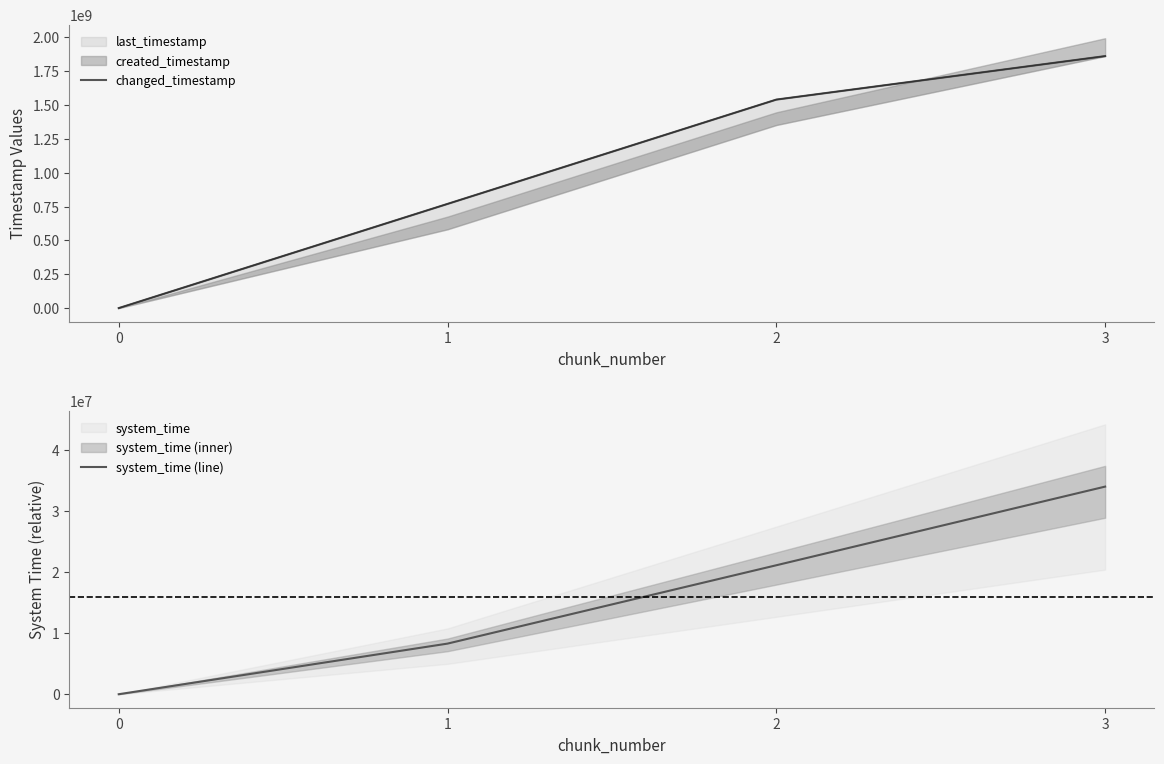

How many data points in changed_timestamp are less than 1540352161?

2